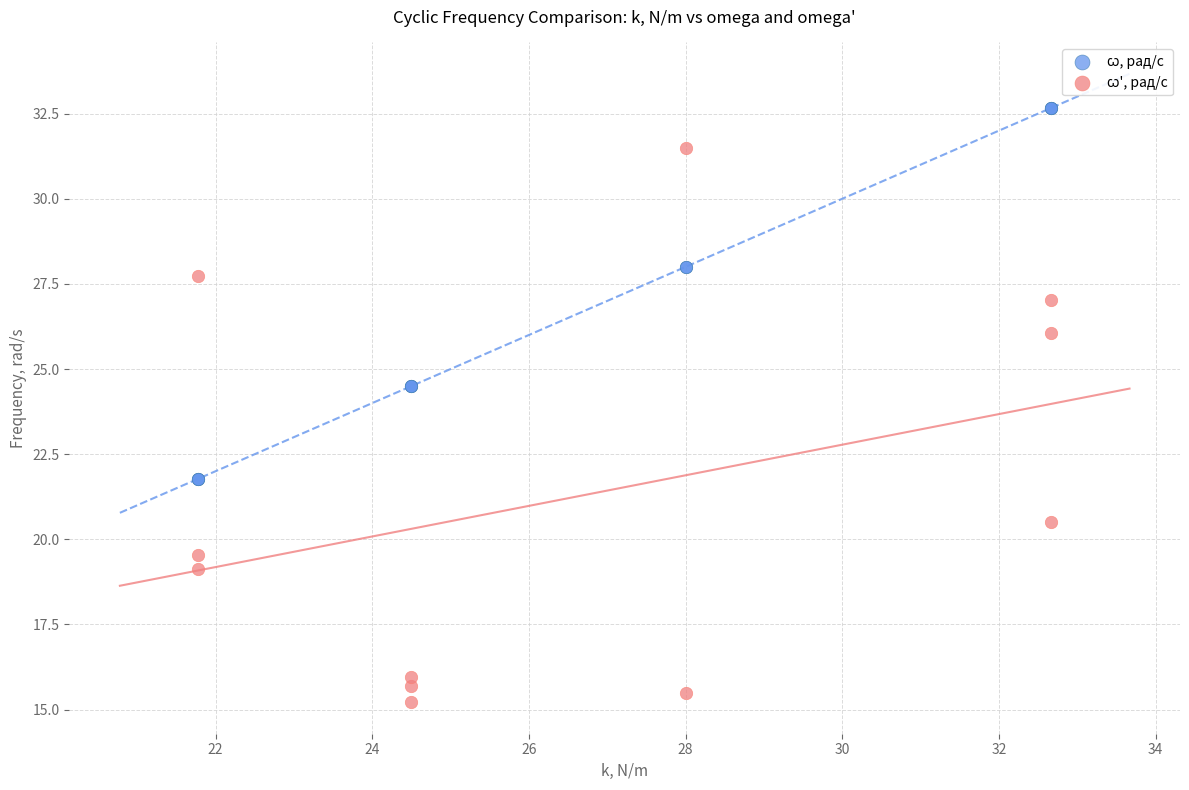

What is the X range (max minus min) for the scatter plot?

10.9